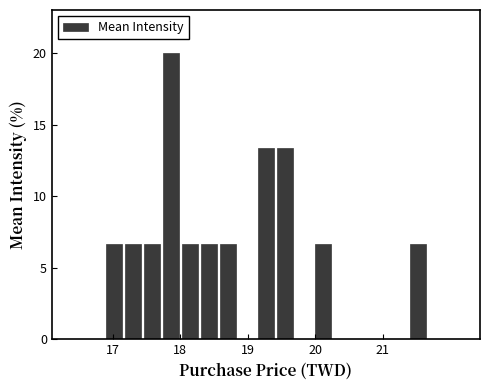

Around what value on the x-axis is the tallest bar? Give the approximate position of its centre, as read against the axis.

17.9